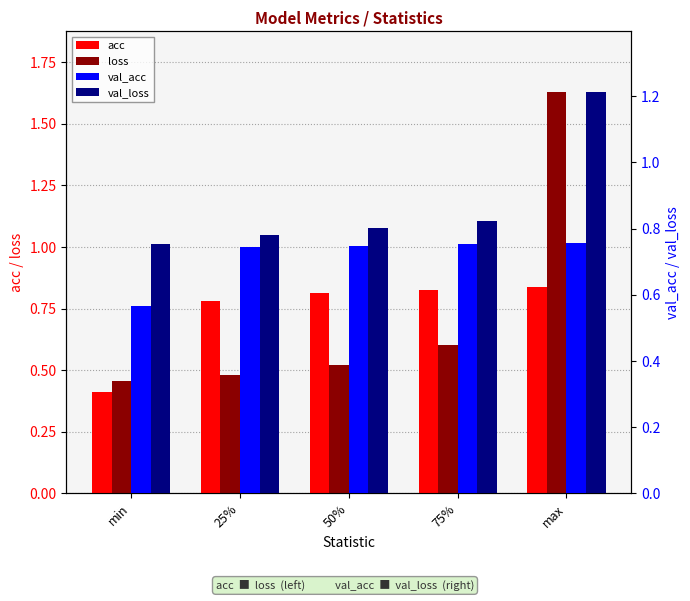

Is the value of acc at 50% greater than the value of loss at 50%?

Yes